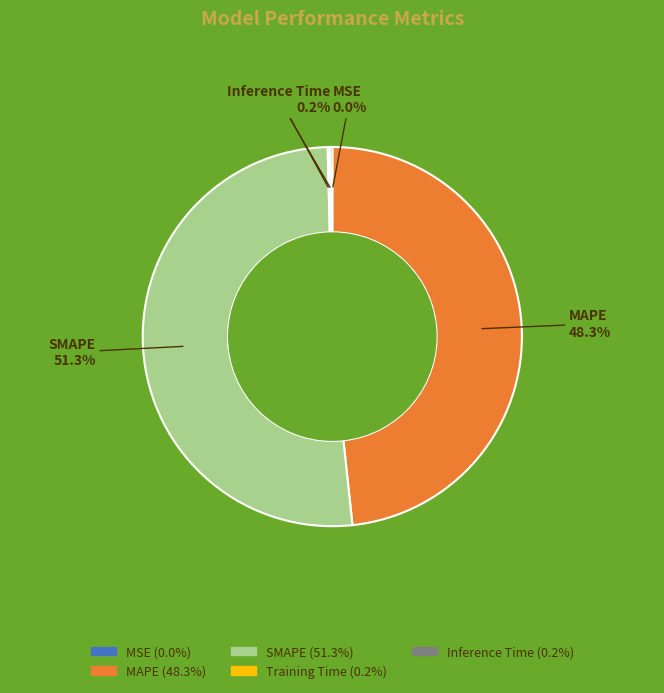

What is the majority slice?

SMAPE